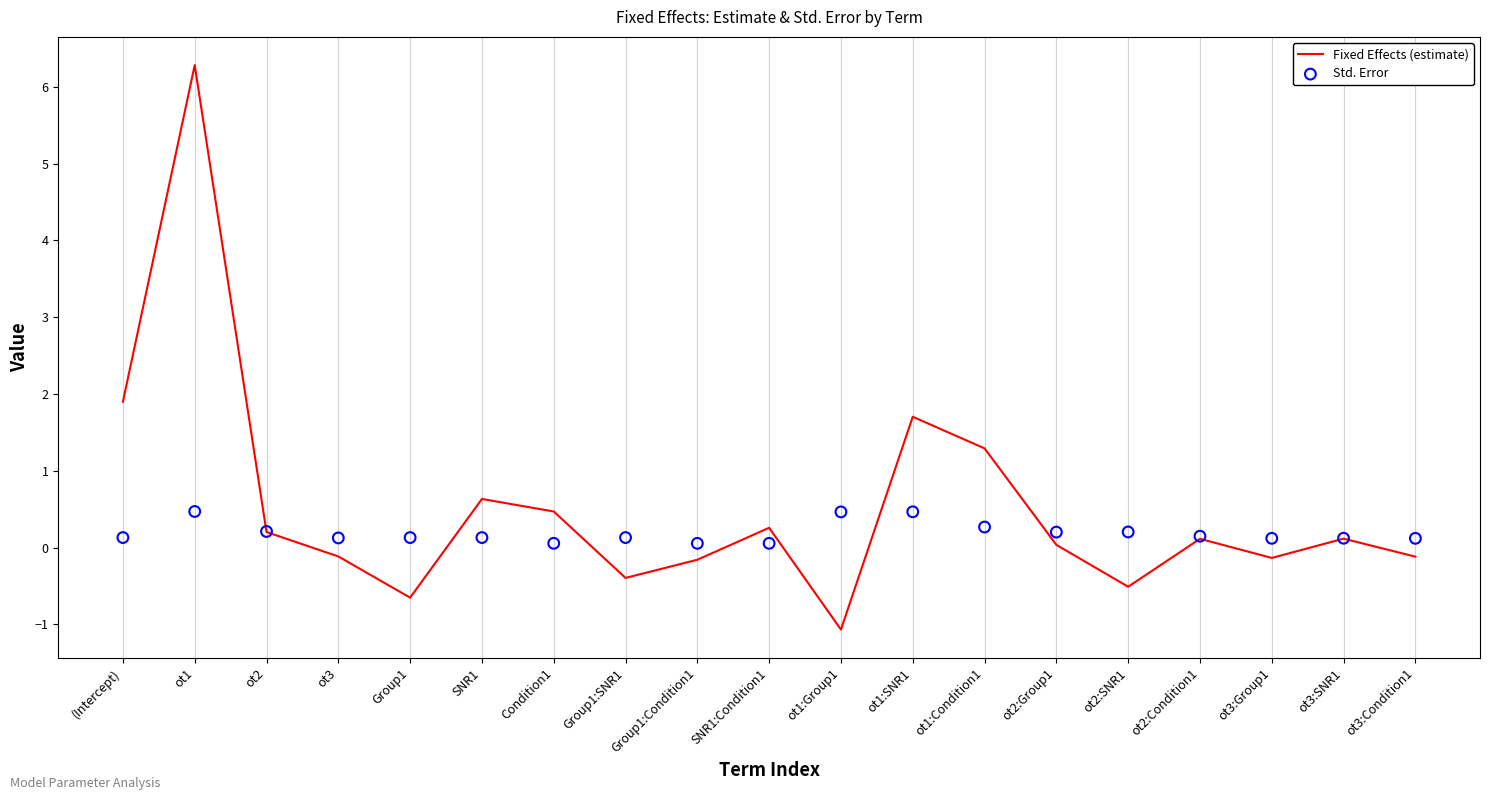

What is the total value across all series at Group1:SNR1?

-0.3